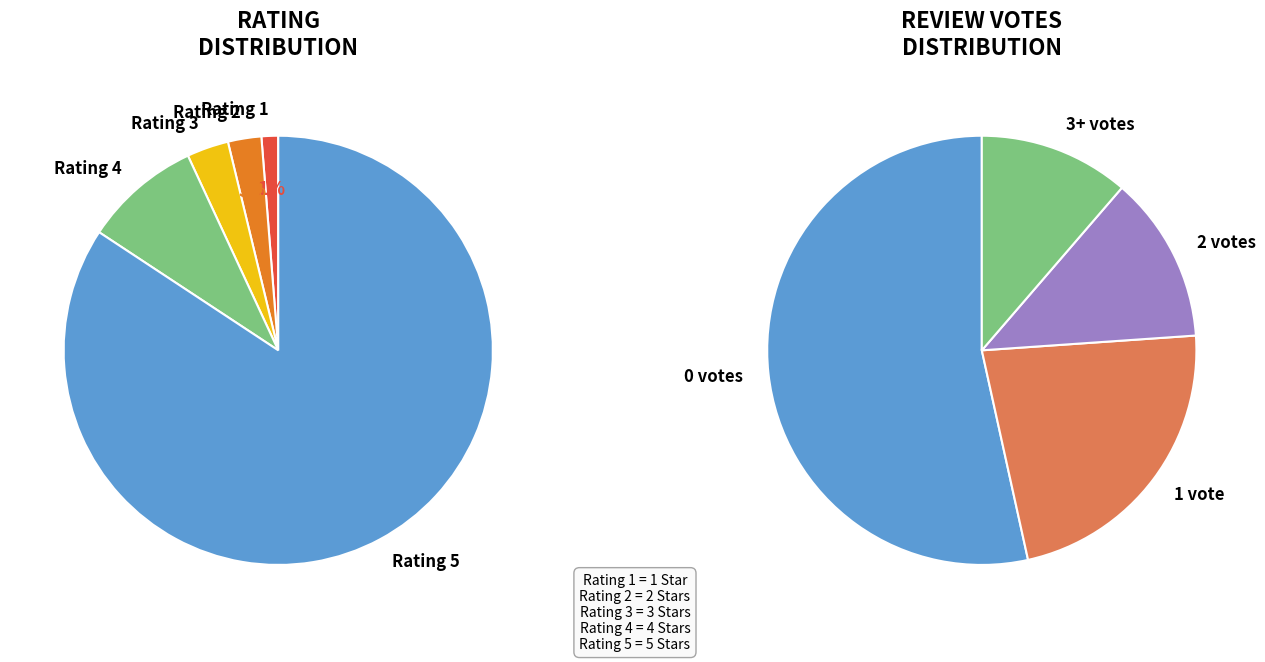

Which slice is the smallest?

Rating 1